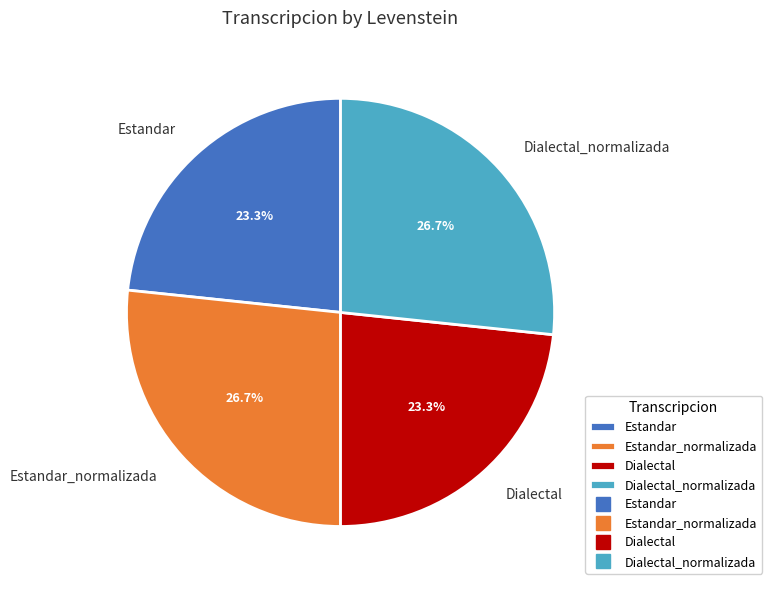

Is it true that Dialectal_normalizada is 37% of the pie?

False